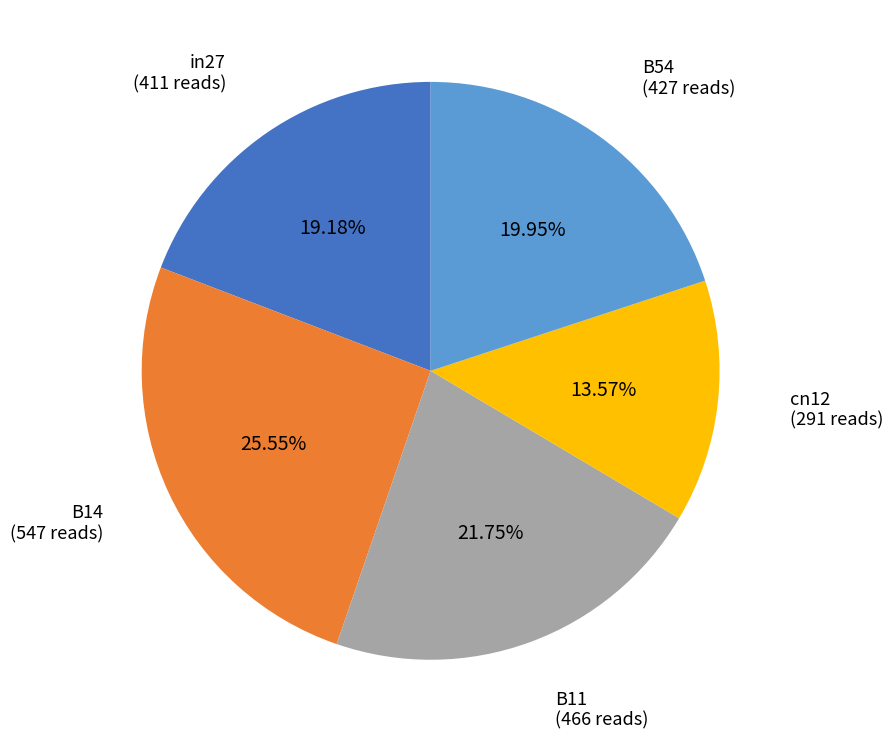

How many slices are in this pie chart?

5